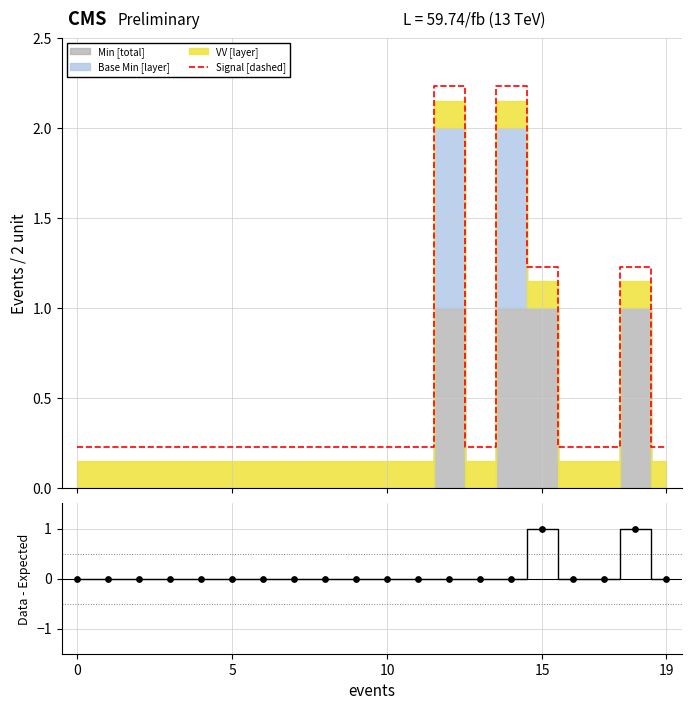

At which category is the sum across all series the highest?

12